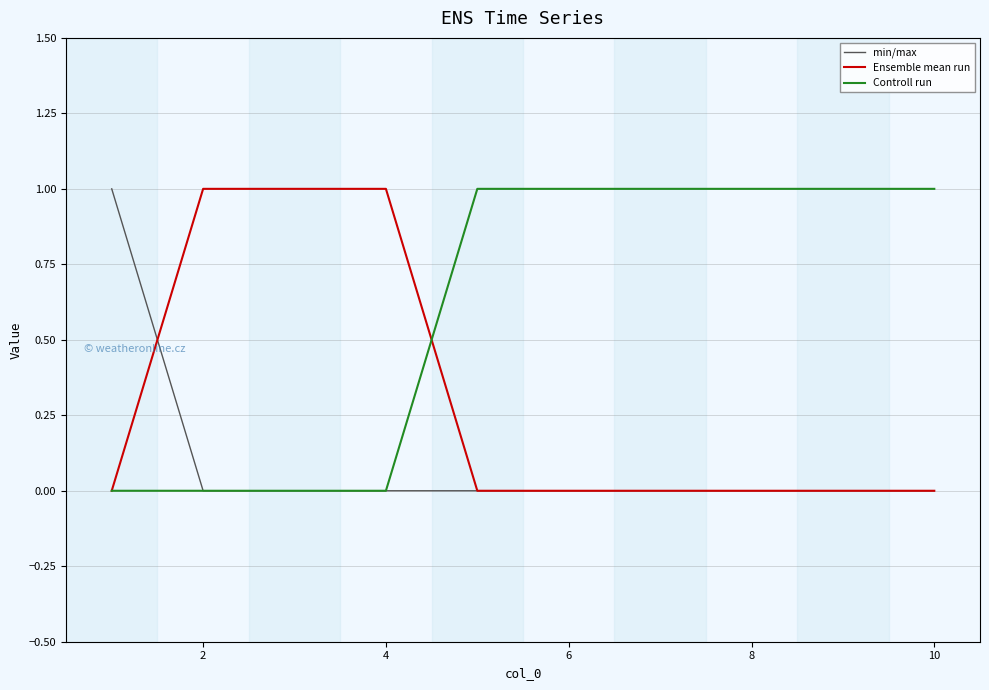

Which series has the largest total across all categories?

Controll run